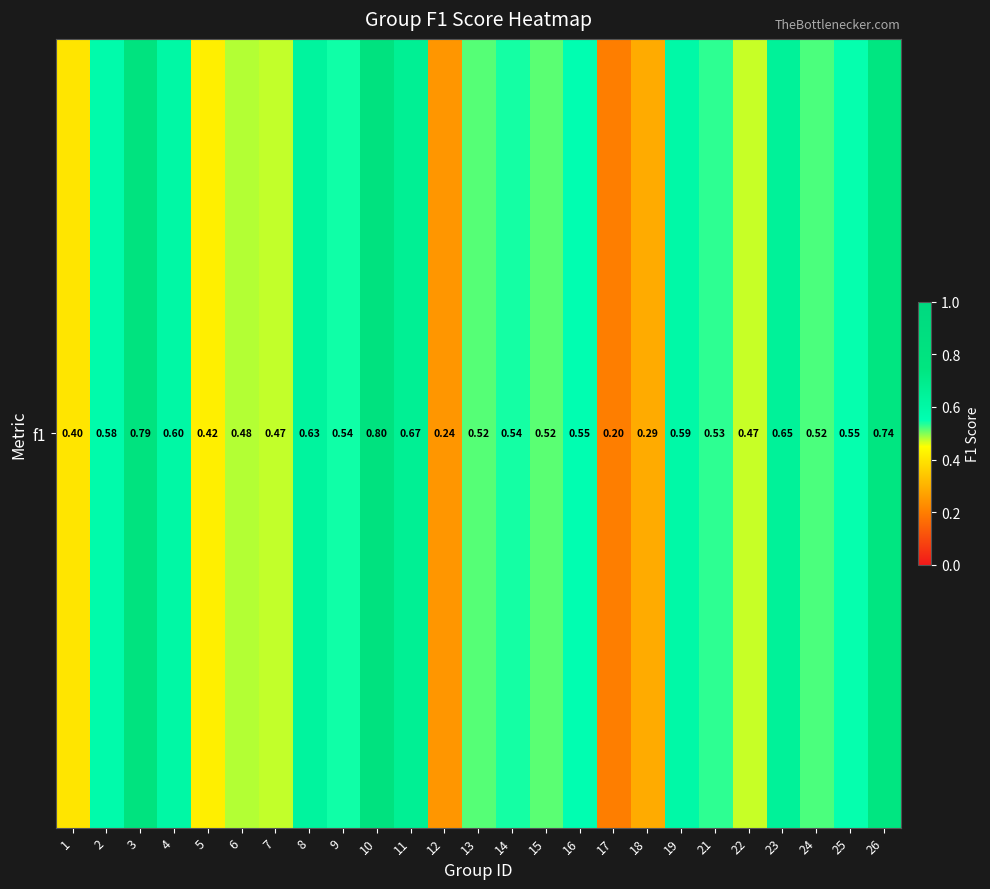

The value at 23 is 0.6. True or false?

True